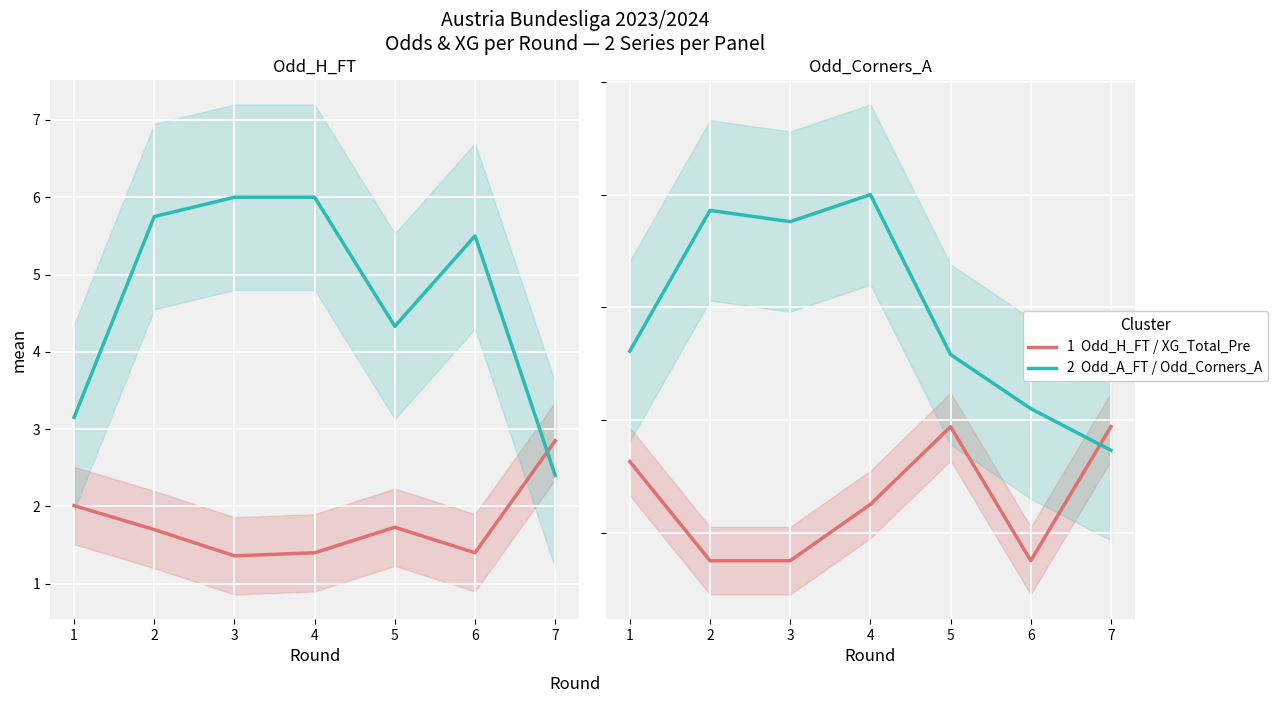

What is the maximum value for XG_Total_Pre?

1.9